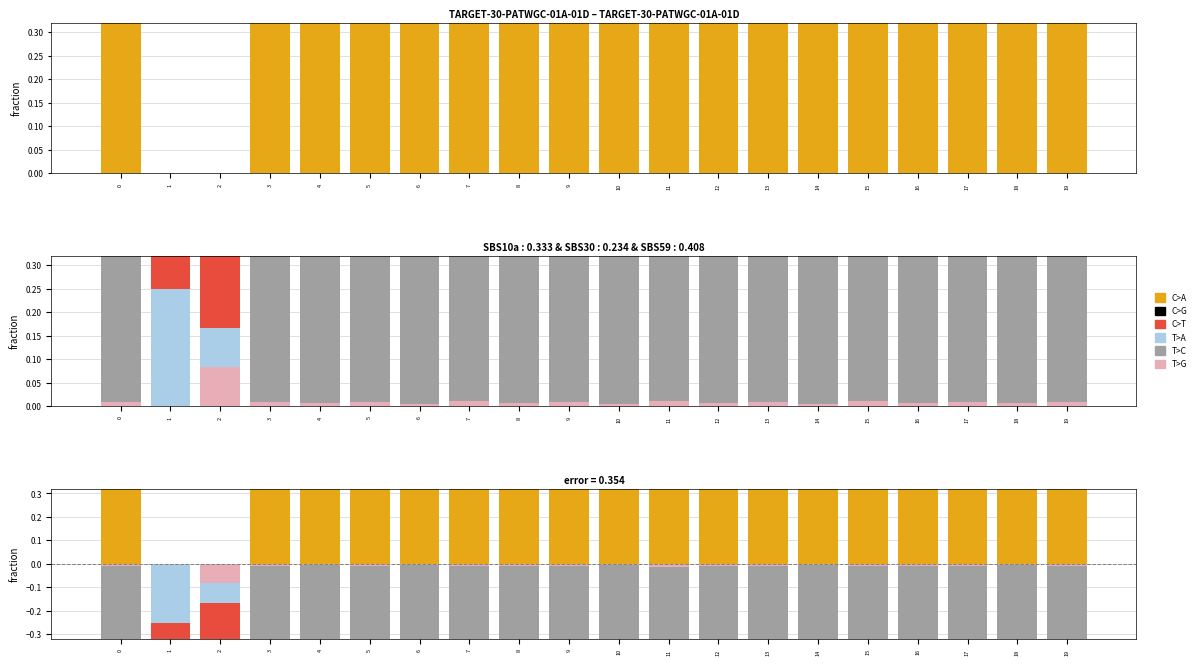

Which series has the largest total across all categories?

C>A